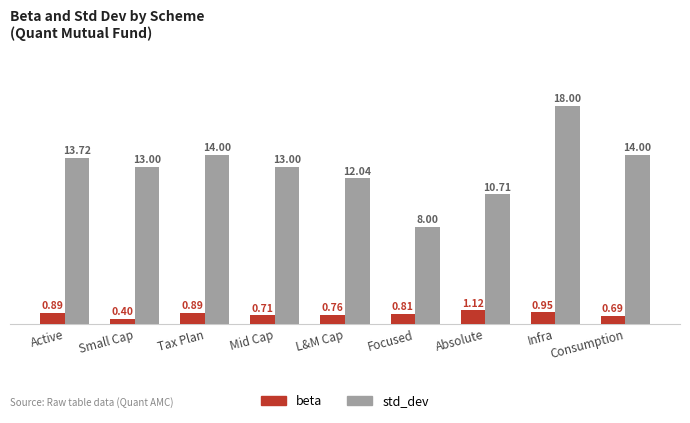

Which label corresponds to the largest value in the chart?

Infra